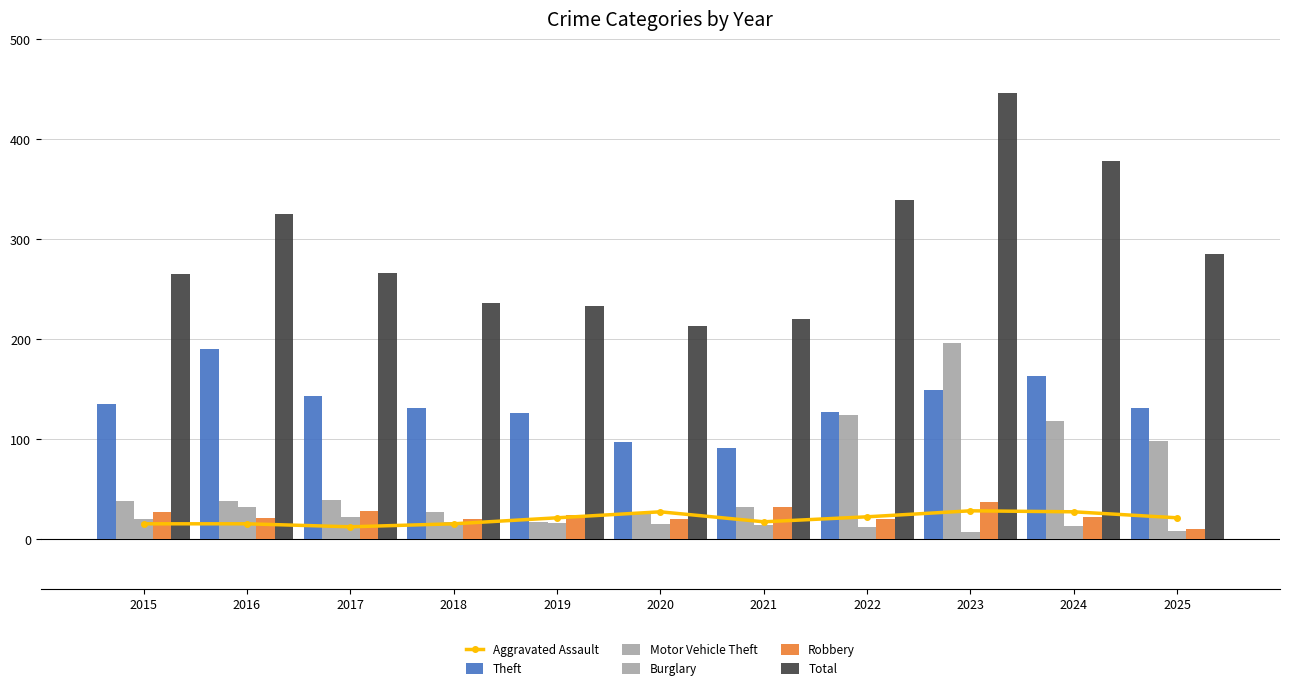

The Theft series shows 190 at 2016. True or false?

True